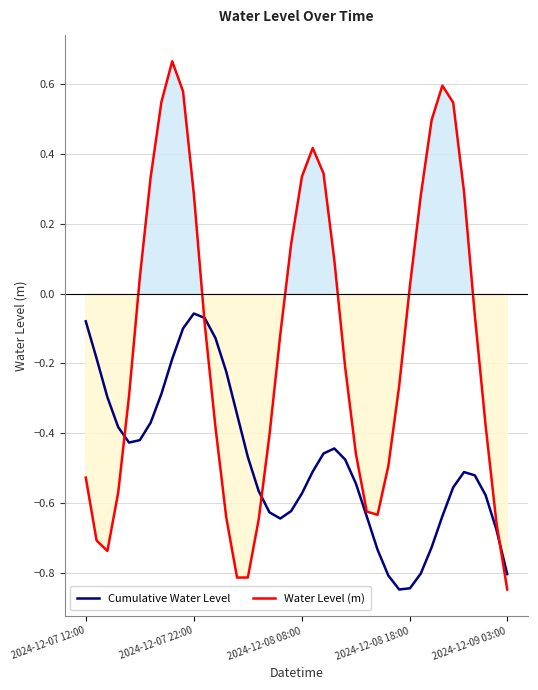

True or false: Cumulative Water Level and Water Level (m) intersect in this chart.

True